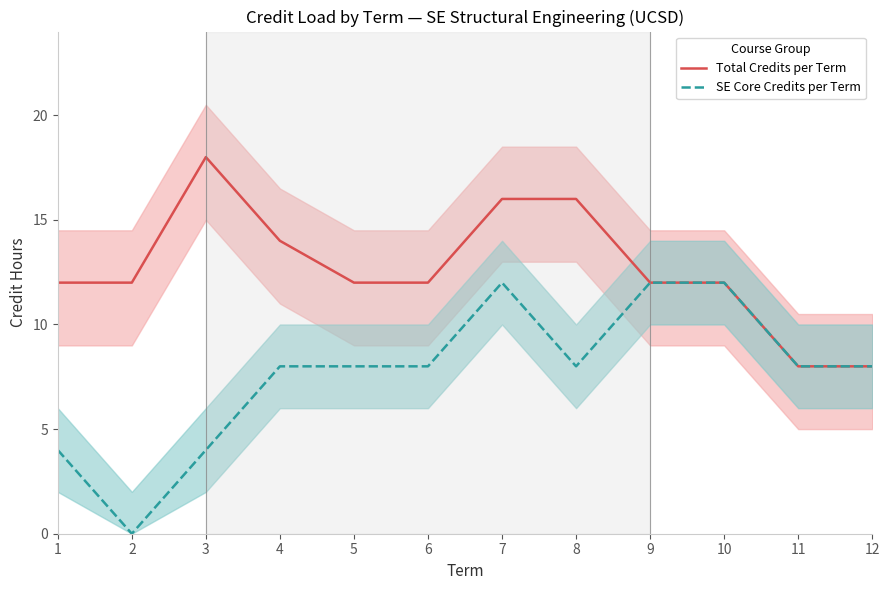

In SE Core Credits per Term, how many points are higher than both neighbors (excluding endpoints)?

1